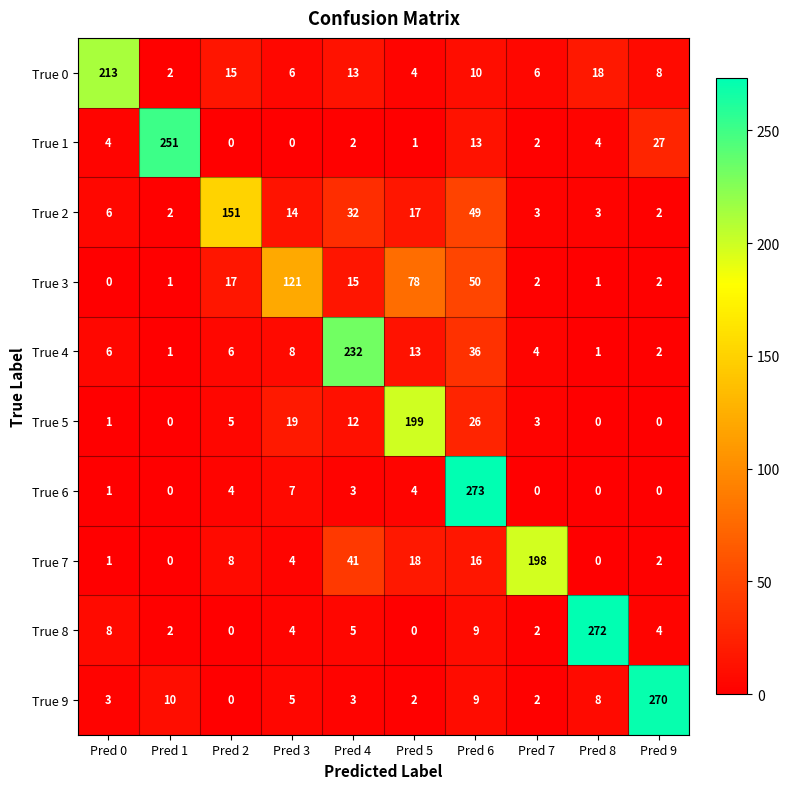

How many distinct data groups are displayed?

10